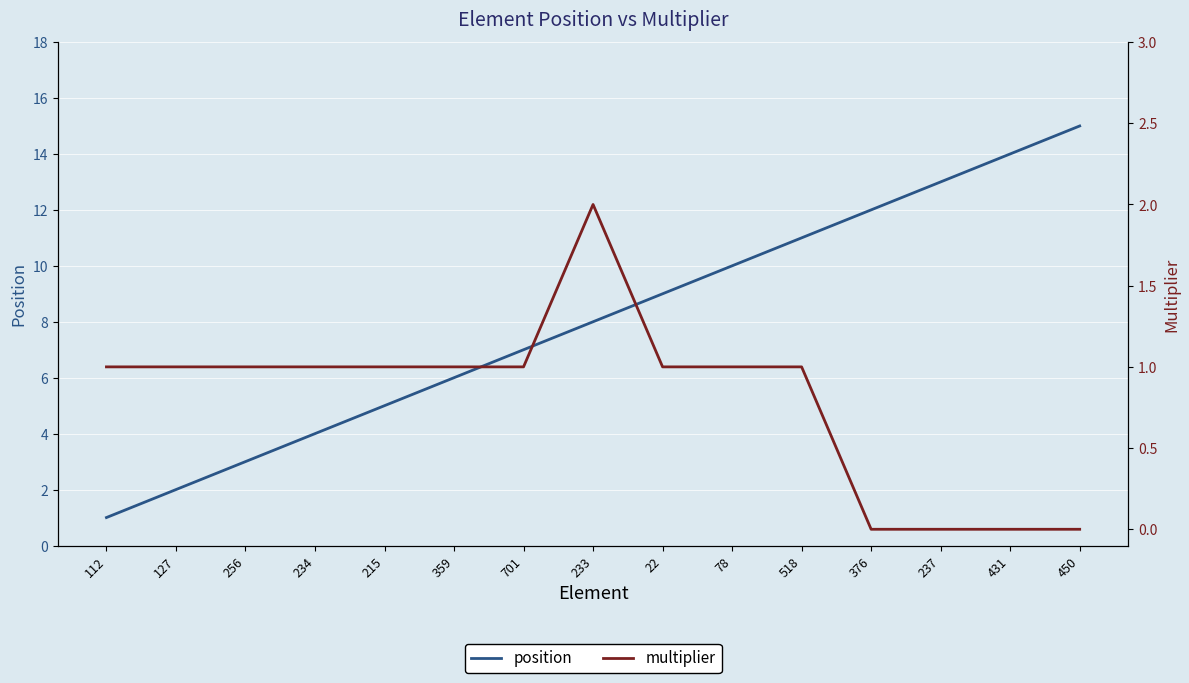

What are all the series names shown in the legend?

position, multiplier